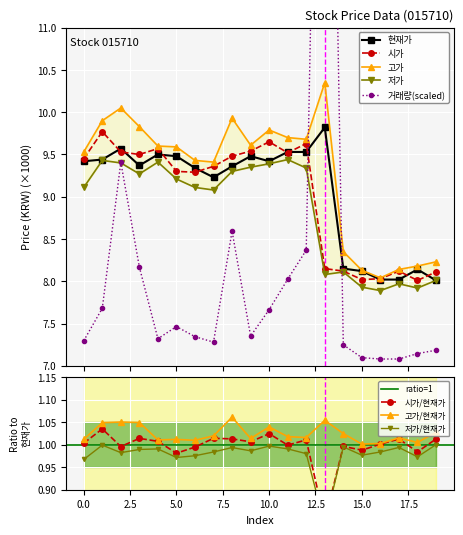

What is the sum of all 거래량(만) values?

164.6